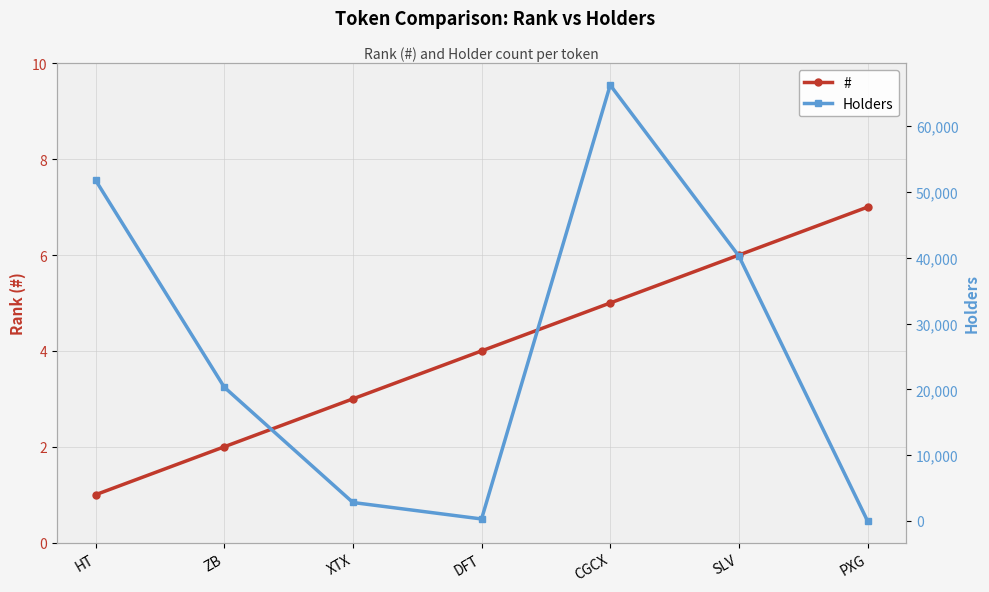

Is this an area chart (filled region under the line)?

No